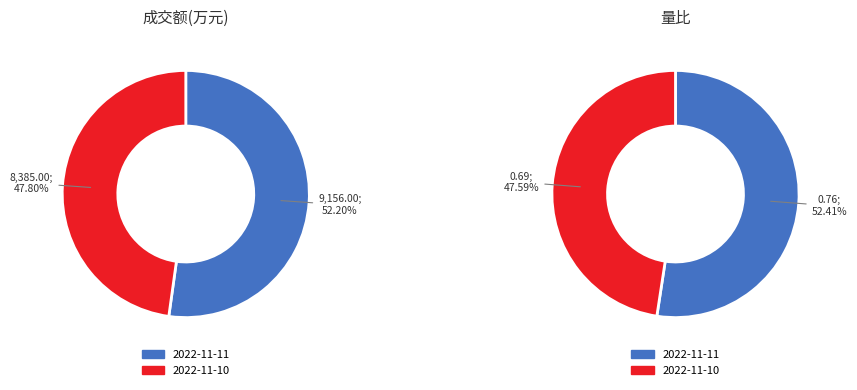

The 2022-11-10 slice represents 48% of the pie. True or false?

True